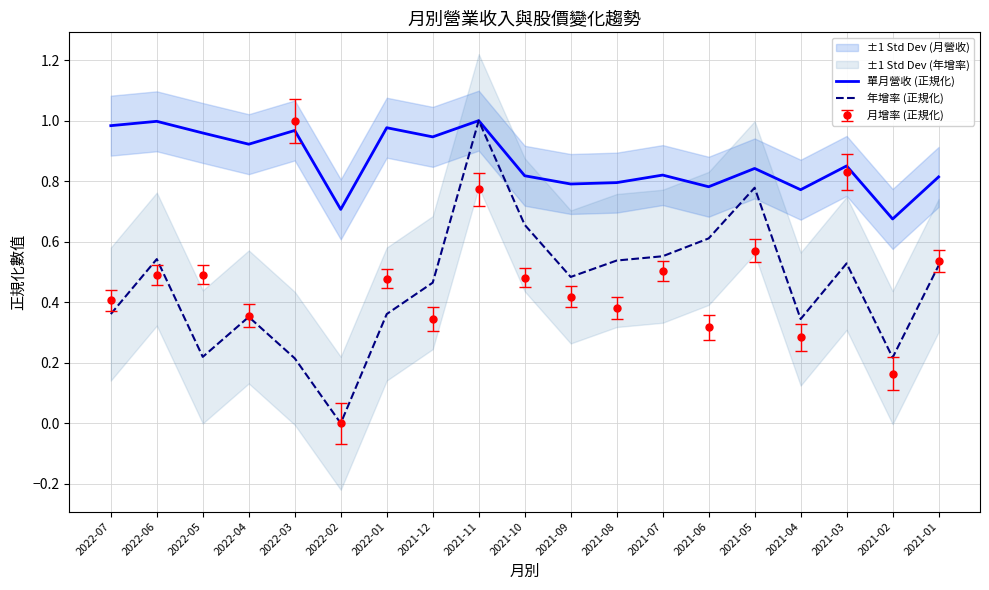

What is the maximum value shown in the chart?

1.0